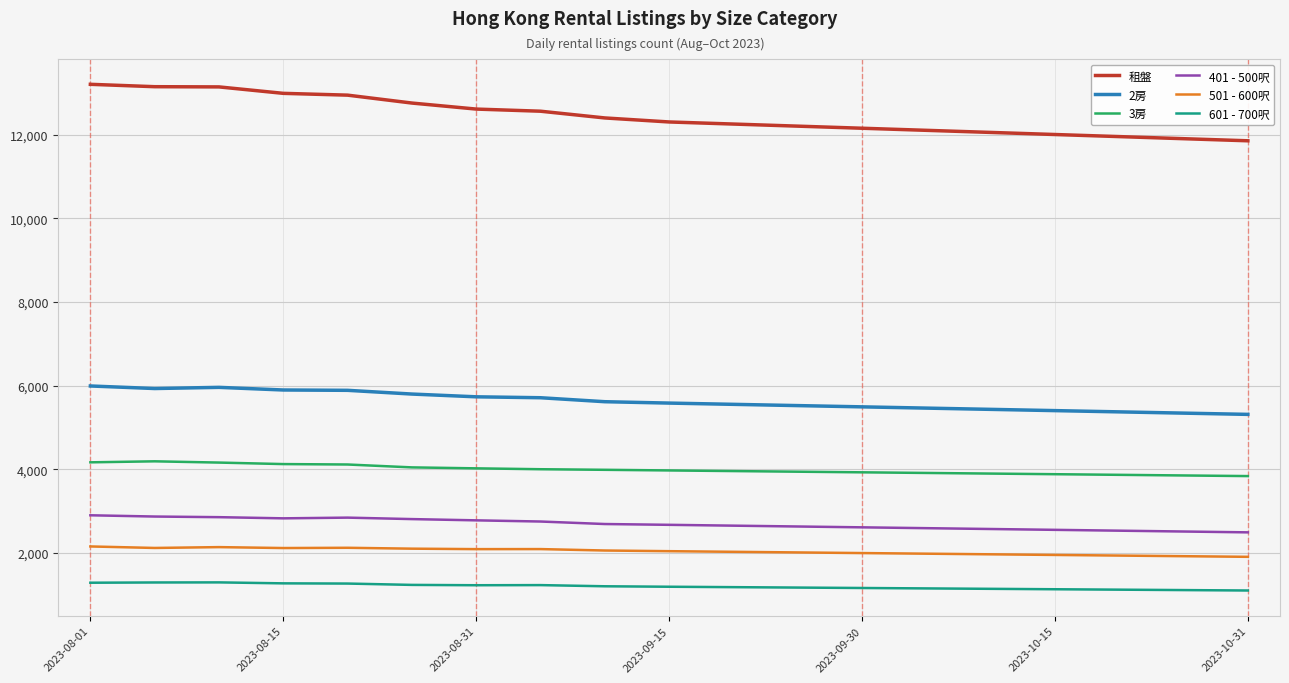

Which series has the largest total across all categories?

租盤